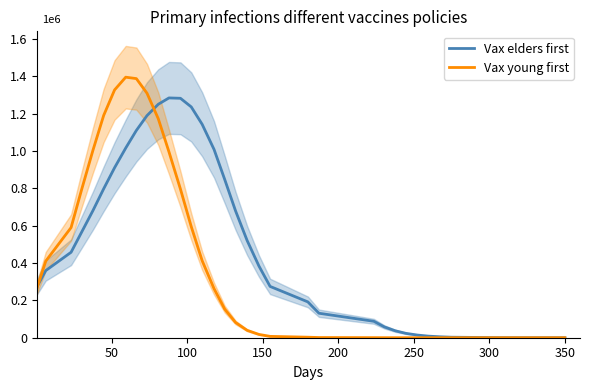

How many data points in Vax young first are less than 17662?

20